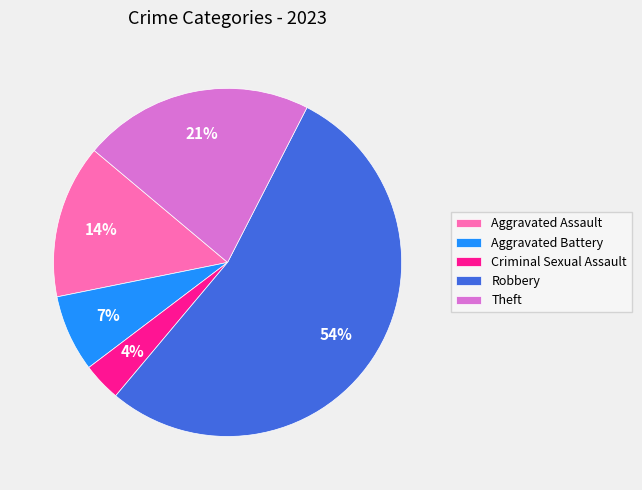

To the nearest percent, what percentage of the pie is Aggravated Battery?

7%